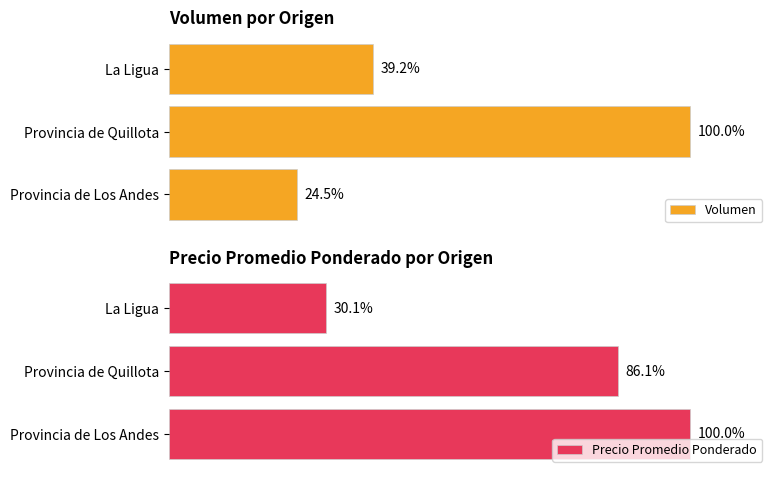

Reading left to right, list all the values displayed in this chart.

Volumen: 24.5	100.0	39.2
Precio Promedio Ponderado: 100.0	86.1	30.1